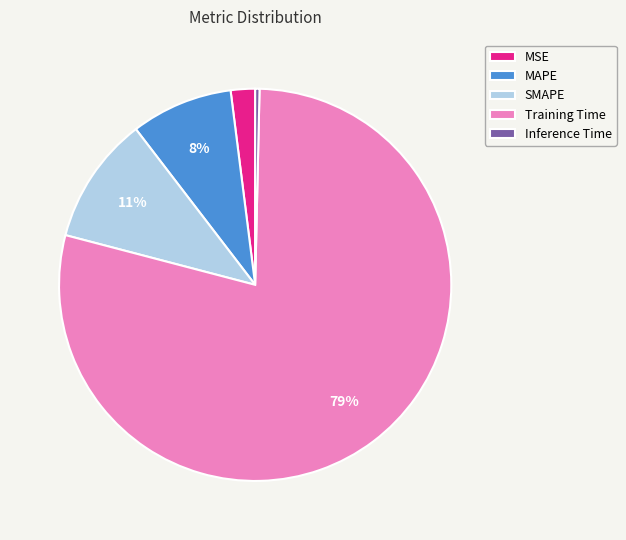

True or false: MSE accounts for 10% of the total.

False